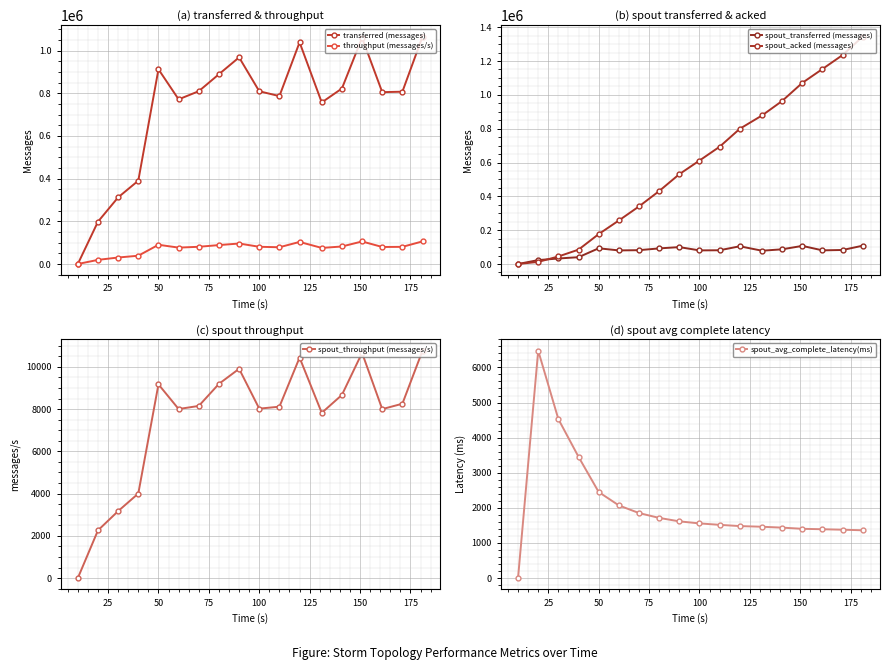

What is the highest value of the throughput (messages/s) series?

105997